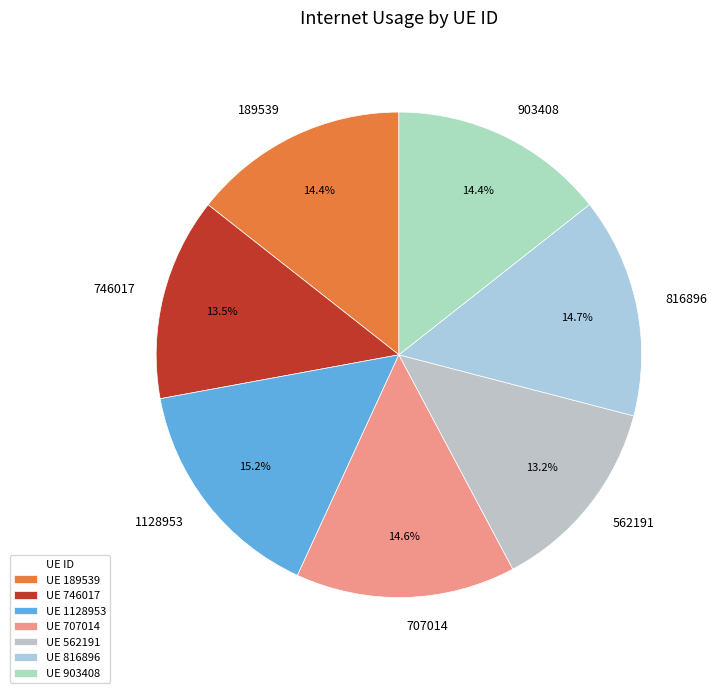

Is there a majority slice in this chart?

No